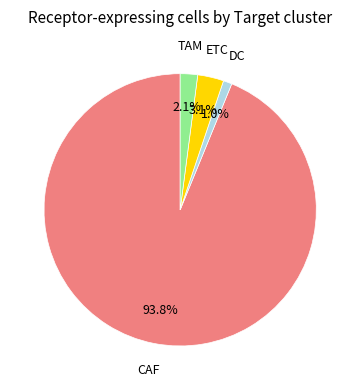

Count the number of slices in the pie.

4